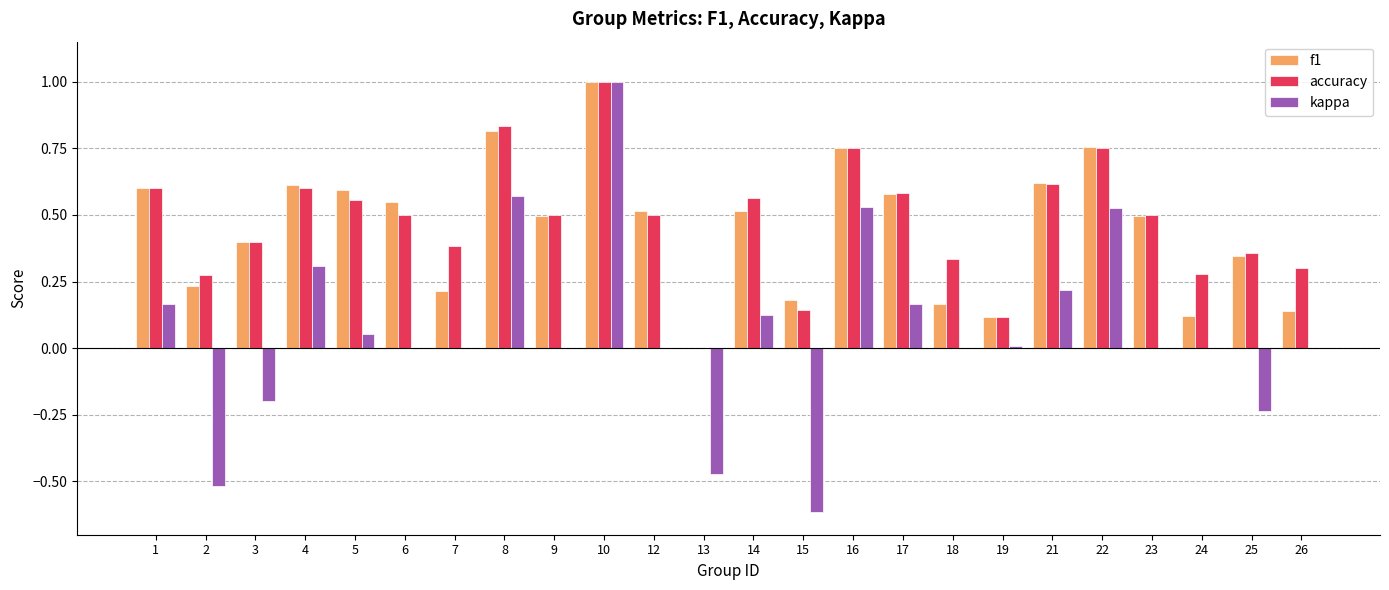

Between 8 and 19, which series saw the biggest shift?

accuracy